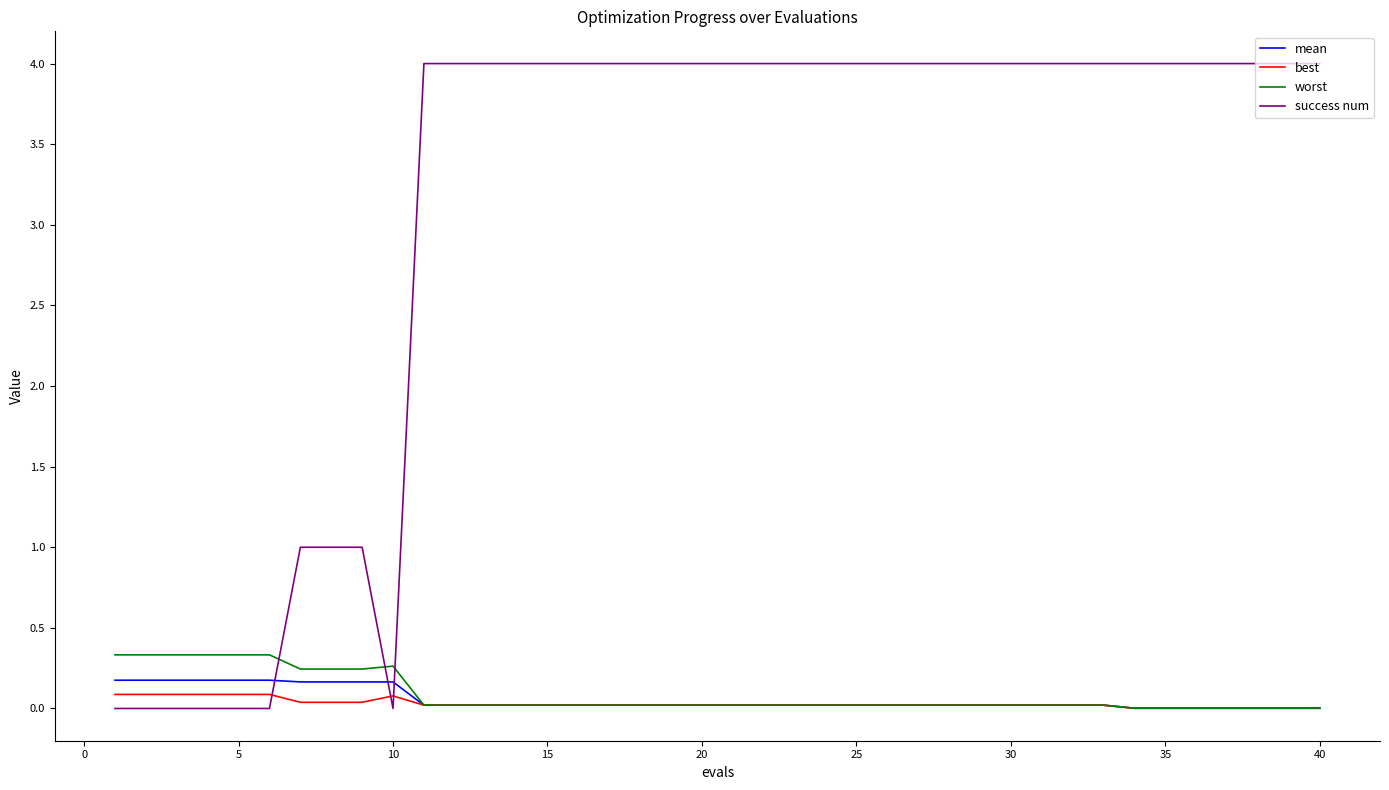

What is the sum of all best values?

1.2